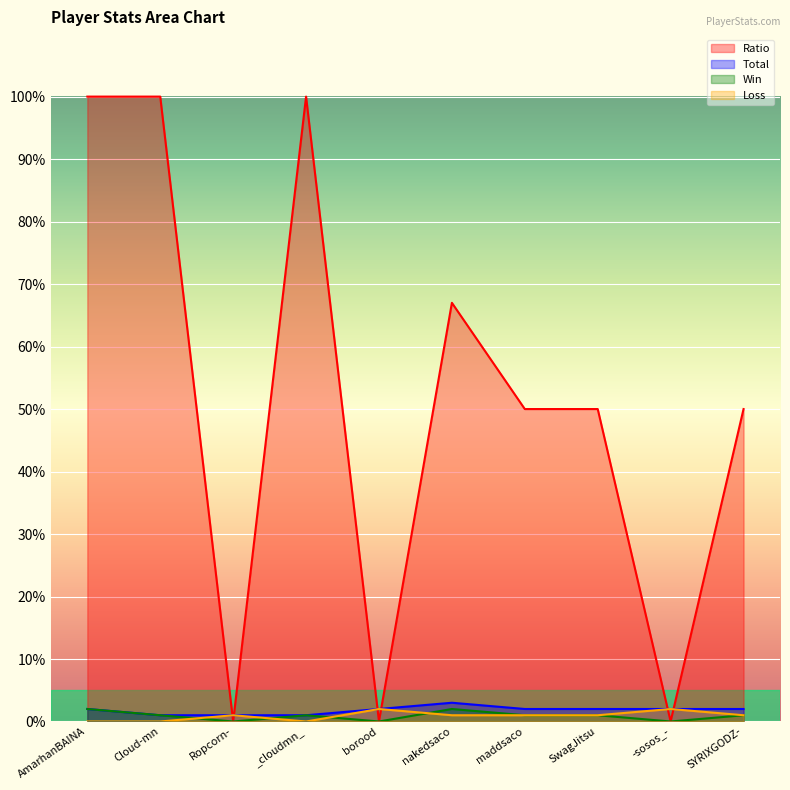

What is the spread (max minus min) of values at AmarhanBAINA?

100